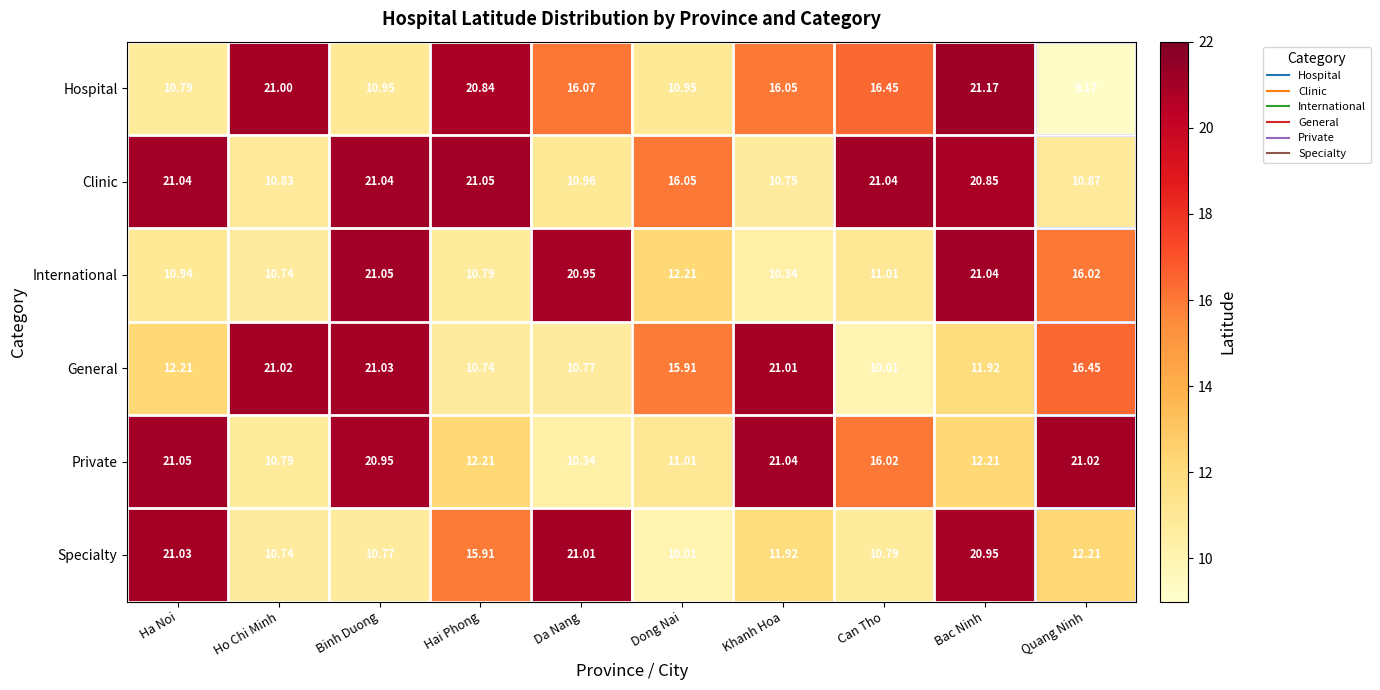

Which label corresponds to the smallest value in the chart?

Quang Ninh